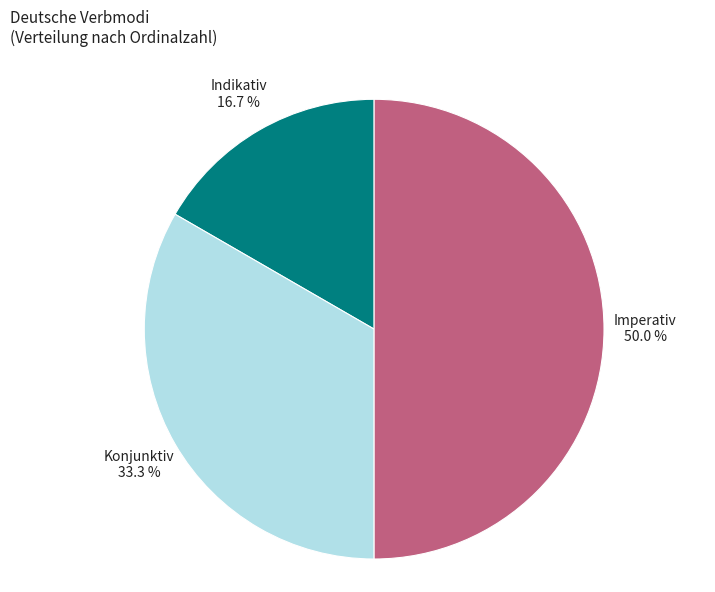

Rank the categories by value from highest to lowest.

Imperativ, Konjunktiv, Indikativ